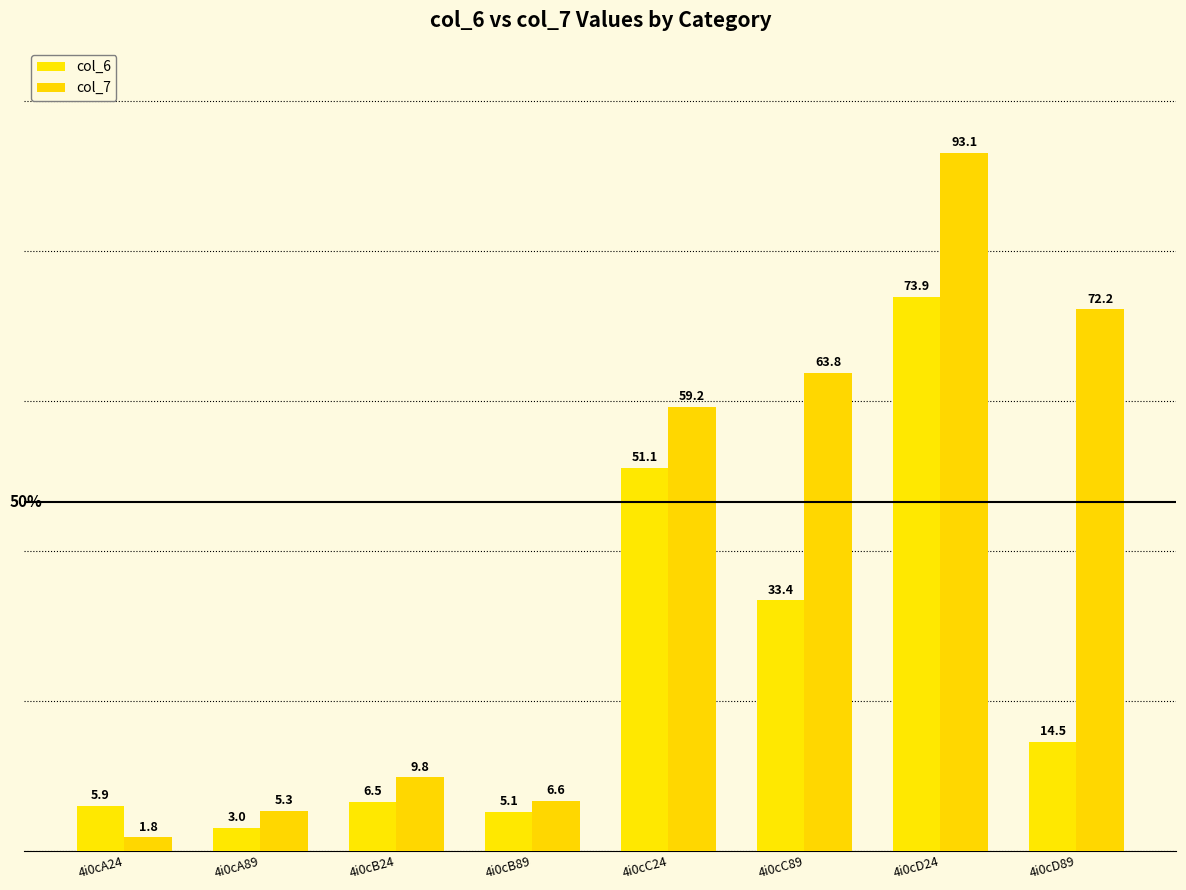

Reading left to right, transcribe all the data shown in this chart.

col_6: 4i0cA24=5.9	4i0cA89=3.0	4i0cB24=6.5	4i0cB89=5.1	4i0cC24=51.1	4i0cC89=33.4	4i0cD24=73.9	4i0cD89=14.5
col_7: 4i0cA24=1.8	4i0cA89=5.3	4i0cB24=9.8	4i0cB89=6.6	4i0cC24=59.2	4i0cC89=63.8	4i0cD24=93.1	4i0cD89=72.2